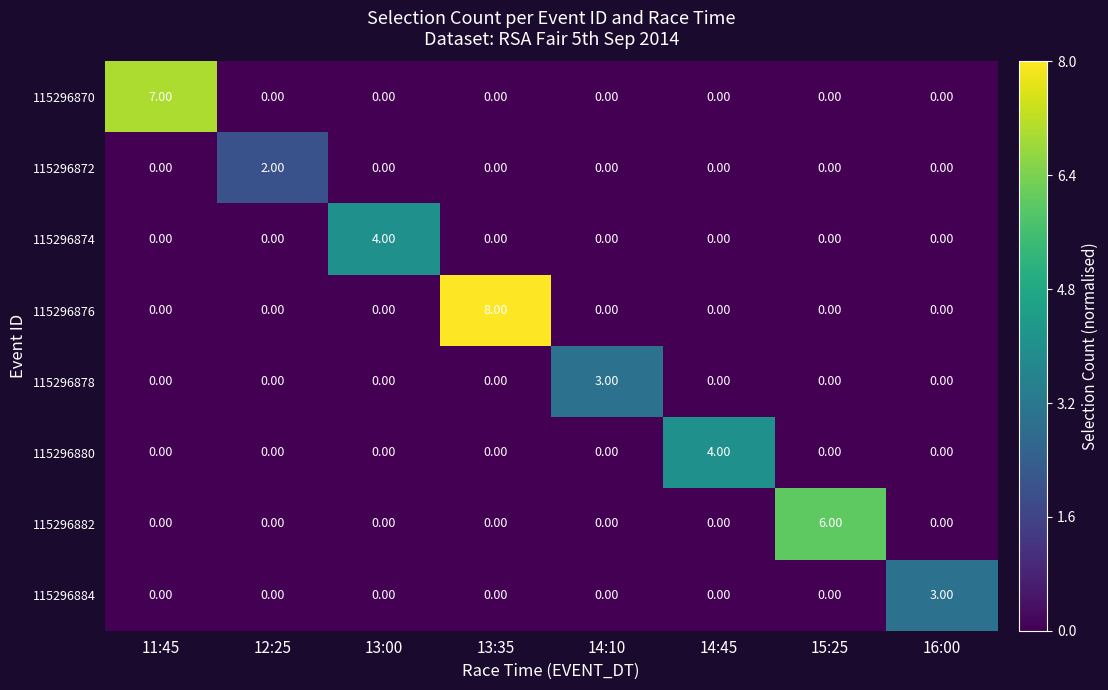

What is the difference between the maximum and second lowest values in the 115296884 series?

3